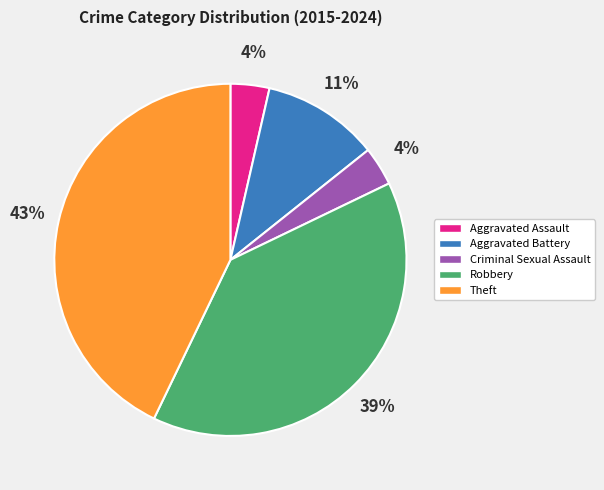

To the nearest percent, what is the combined percentage of Aggravated Battery and Robbery?

50%